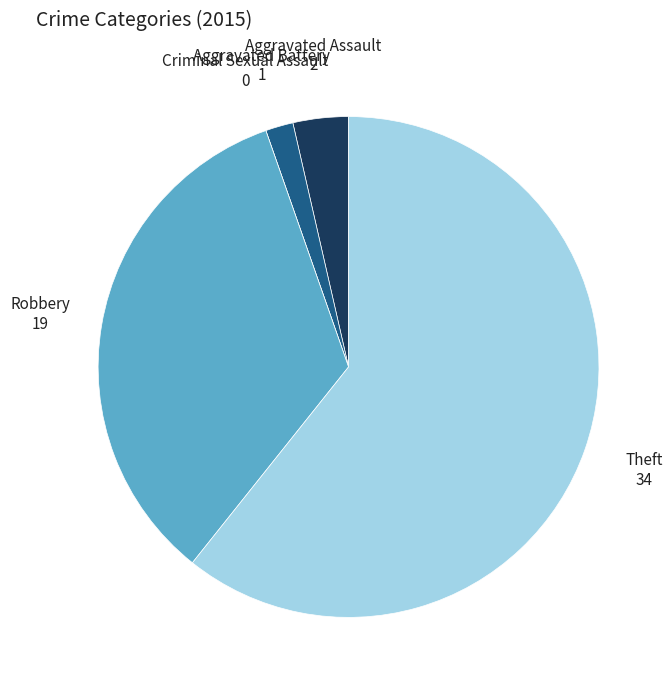

Which category has the biggest portion of the pie?

Theft